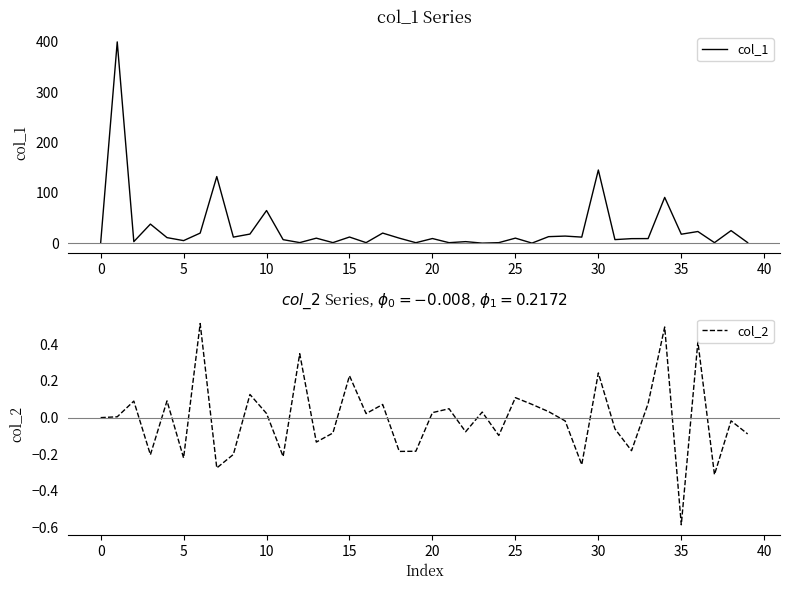

Is the value of col_1 at 40 greater than the value of col_2 at 35?

Yes